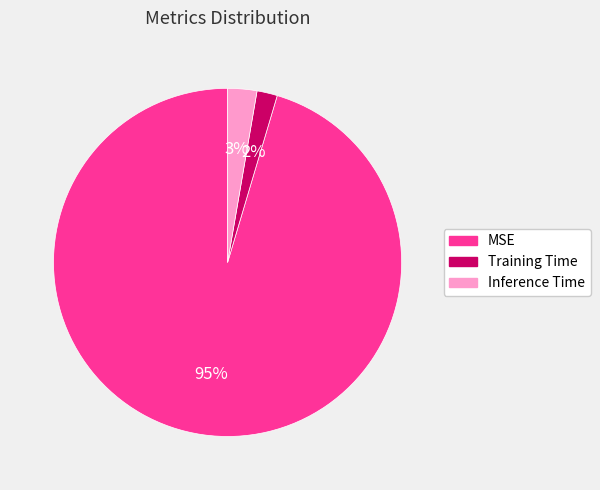

Count the number of slices in the pie.

3